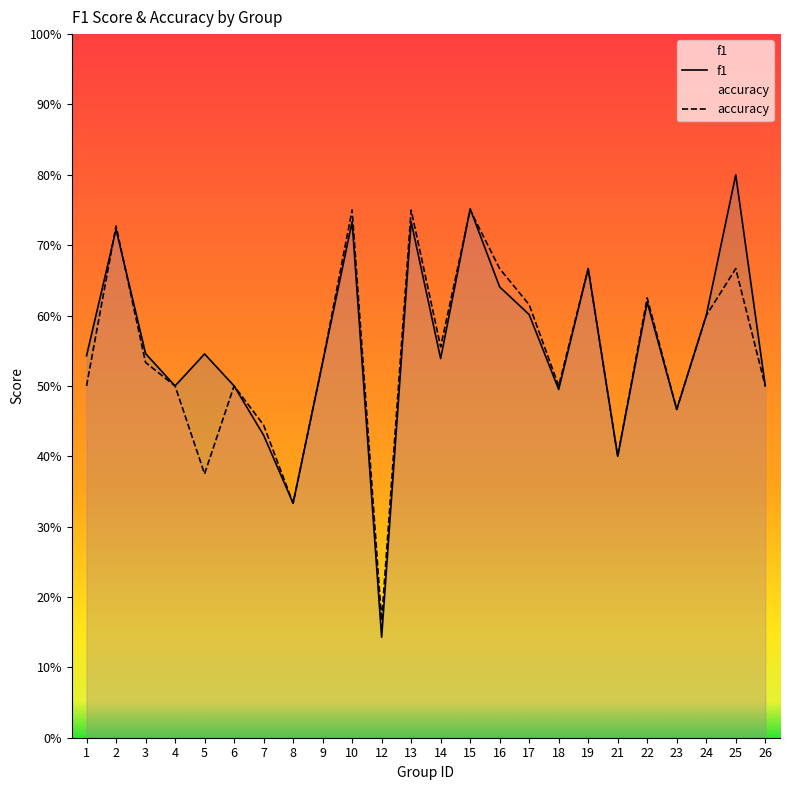

Which series ends up on top after the final intersection of f1 and accuracy?

accuracy